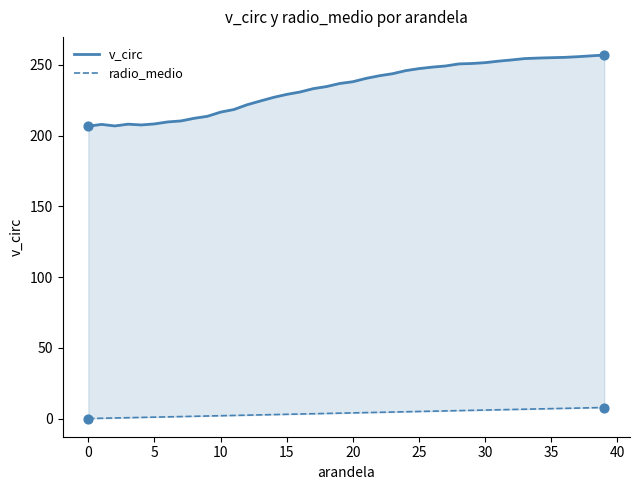

Which series has the largest total across all categories?

v_circ